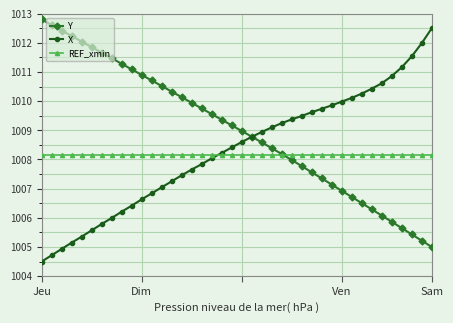

What is the difference between the second highest and minimum values in the X series?

7.5